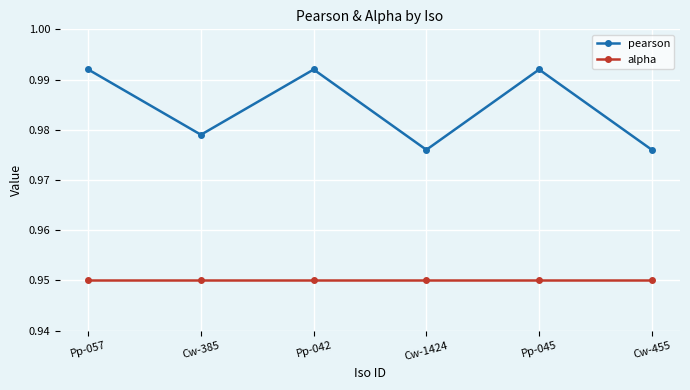

What is the label of the 6th point from the left?

Cw-455